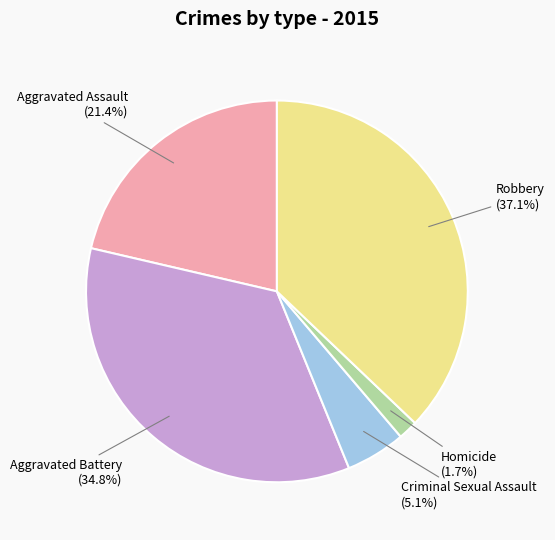

Which category has the smallest portion of the pie?

Homicide